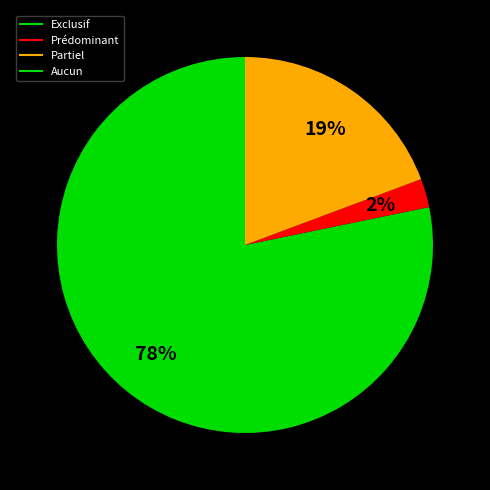

Does any single category account for the majority?

Yes